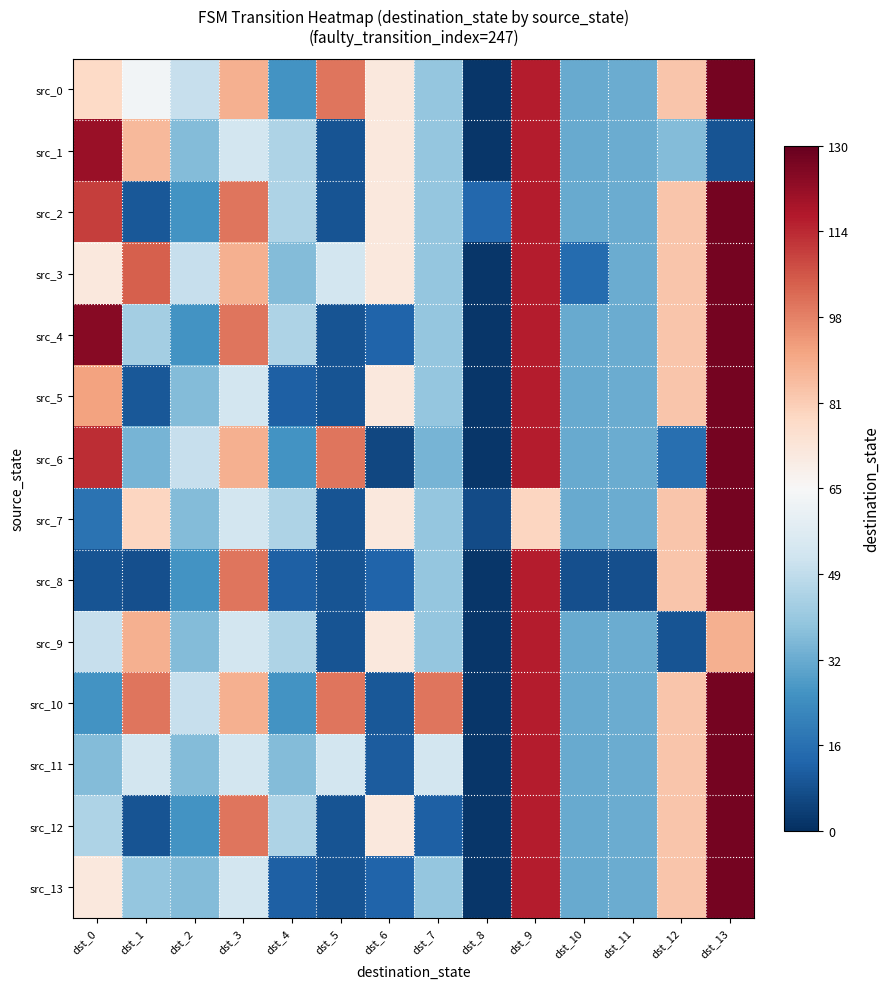

Reading left to right, extract all data points from this chart.

src_0: dst_0=78	dst_1=63	dst_2=50	dst_3=88	dst_4=26	dst_5=100	dst_6=72	dst_7=40	dst_8=2	dst_9=116	dst_10=32	dst_11=33	dst_12=83	dst_13=127
src_1: dst_0=121	dst_1=86	dst_2=37	dst_3=53	dst_4=45	dst_5=9	dst_6=72	dst_7=40	dst_8=2	dst_9=116	dst_10=32	dst_11=33	dst_12=37	dst_13=9
src_2: dst_0=110	dst_1=10	dst_2=26	dst_3=100	dst_4=45	dst_5=9	dst_6=72	dst_7=40	dst_8=14	dst_9=116	dst_10=32	dst_11=33	dst_12=83	dst_13=127
src_3: dst_0=72	dst_1=104	dst_2=50	dst_3=88	dst_4=37	dst_5=53	dst_6=72	dst_7=40	dst_8=2	dst_9=116	dst_10=15	dst_11=33	dst_12=83	dst_13=127
src_4: dst_0=124	dst_1=43	dst_2=26	dst_3=100	dst_4=45	dst_5=9	dst_6=13	dst_7=40	dst_8=2	dst_9=116	dst_10=32	dst_11=33	dst_12=83	dst_13=127
src_5: dst_0=91	dst_1=10	dst_2=37	dst_3=53	dst_4=12	dst_5=9	dst_6=72	dst_7=40	dst_8=2	dst_9=116	dst_10=32	dst_11=33	dst_12=83	dst_13=127
src_6: dst_0=113	dst_1=35	dst_2=50	dst_3=88	dst_4=26	dst_5=100	dst_6=6	dst_7=35	dst_8=2	dst_9=116	dst_10=32	dst_11=33	dst_12=16	dst_13=127
src_7: dst_0=17	dst_1=79	dst_2=37	dst_3=53	dst_4=45	dst_5=9	dst_6=72	dst_7=40	dst_8=7	dst_9=79	dst_10=32	dst_11=33	dst_12=83	dst_13=127
src_8: dst_0=9	dst_1=8	dst_2=26	dst_3=100	dst_4=12	dst_5=9	dst_6=13	dst_7=40	dst_8=2	dst_9=116	dst_10=8	dst_11=8	dst_12=83	dst_13=127
src_9: dst_0=50	dst_1=88	dst_2=37	dst_3=53	dst_4=45	dst_5=9	dst_6=72	dst_7=40	dst_8=2	dst_9=116	dst_10=32	dst_11=33	dst_12=9	dst_13=88
src_10: dst_0=26	dst_1=100	dst_2=50	dst_3=88	dst_4=26	dst_5=100	dst_6=10	dst_7=100	dst_8=2	dst_9=116	dst_10=32	dst_11=33	dst_12=83	dst_13=127
src_11: dst_0=37	dst_1=53	dst_2=37	dst_3=53	dst_4=37	dst_5=53	dst_6=11	dst_7=53	dst_8=2	dst_9=116	dst_10=32	dst_11=33	dst_12=83	dst_13=127
src_12: dst_0=45	dst_1=9	dst_2=26	dst_3=100	dst_4=45	dst_5=9	dst_6=72	dst_7=12	dst_8=2	dst_9=116	dst_10=32	dst_11=33	dst_12=83	dst_13=127
src_13: dst_0=72	dst_1=40	dst_2=37	dst_3=53	dst_4=12	dst_5=9	dst_6=13	dst_7=40	dst_8=2	dst_9=116	dst_10=32	dst_11=33	dst_12=83	dst_13=127